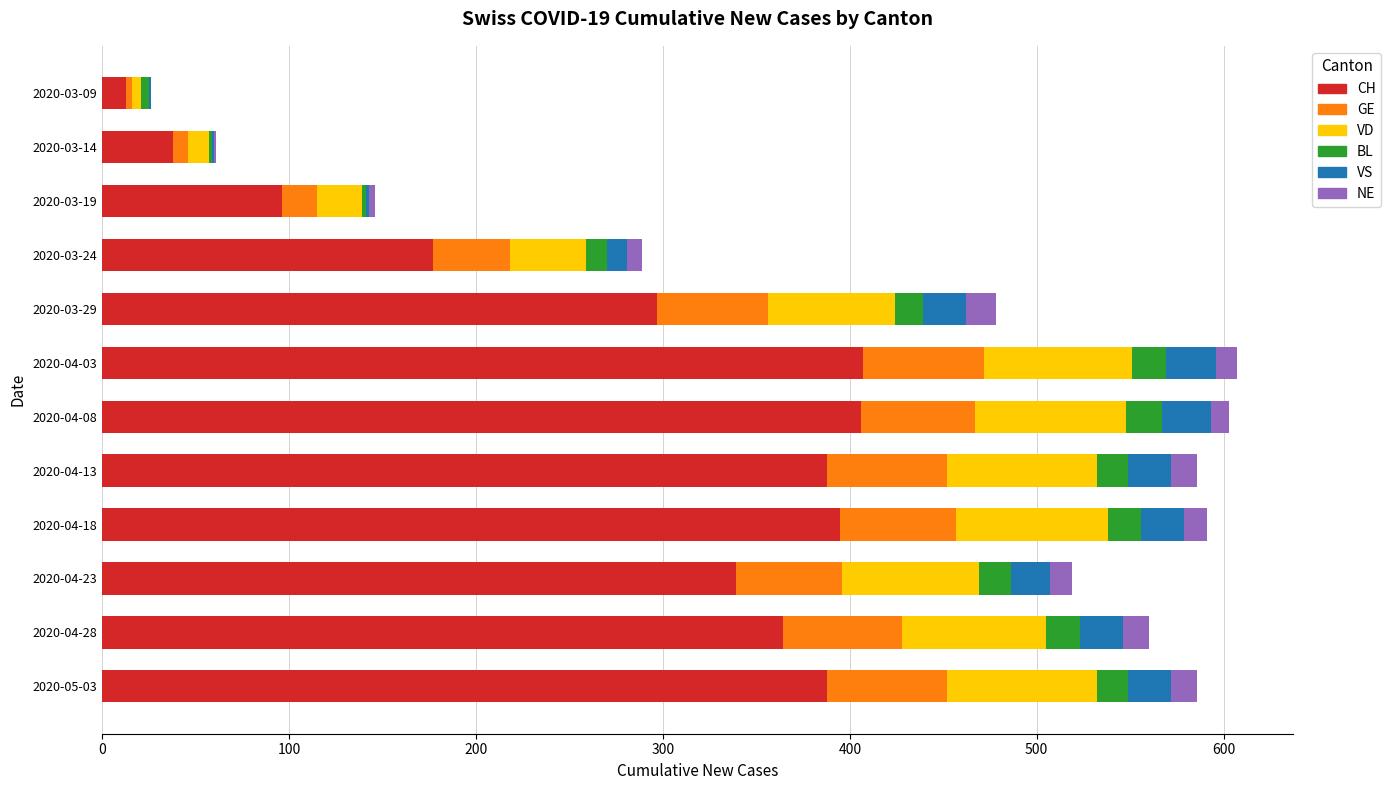

What is the maximum value for CH?

407